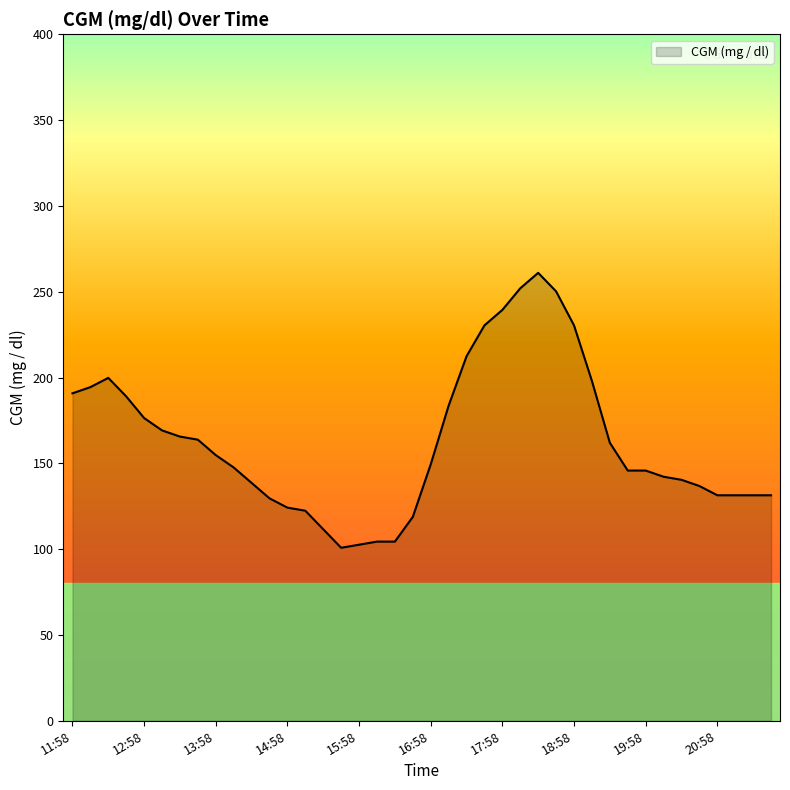

What is the difference between the maximum and minimum values?

160.2